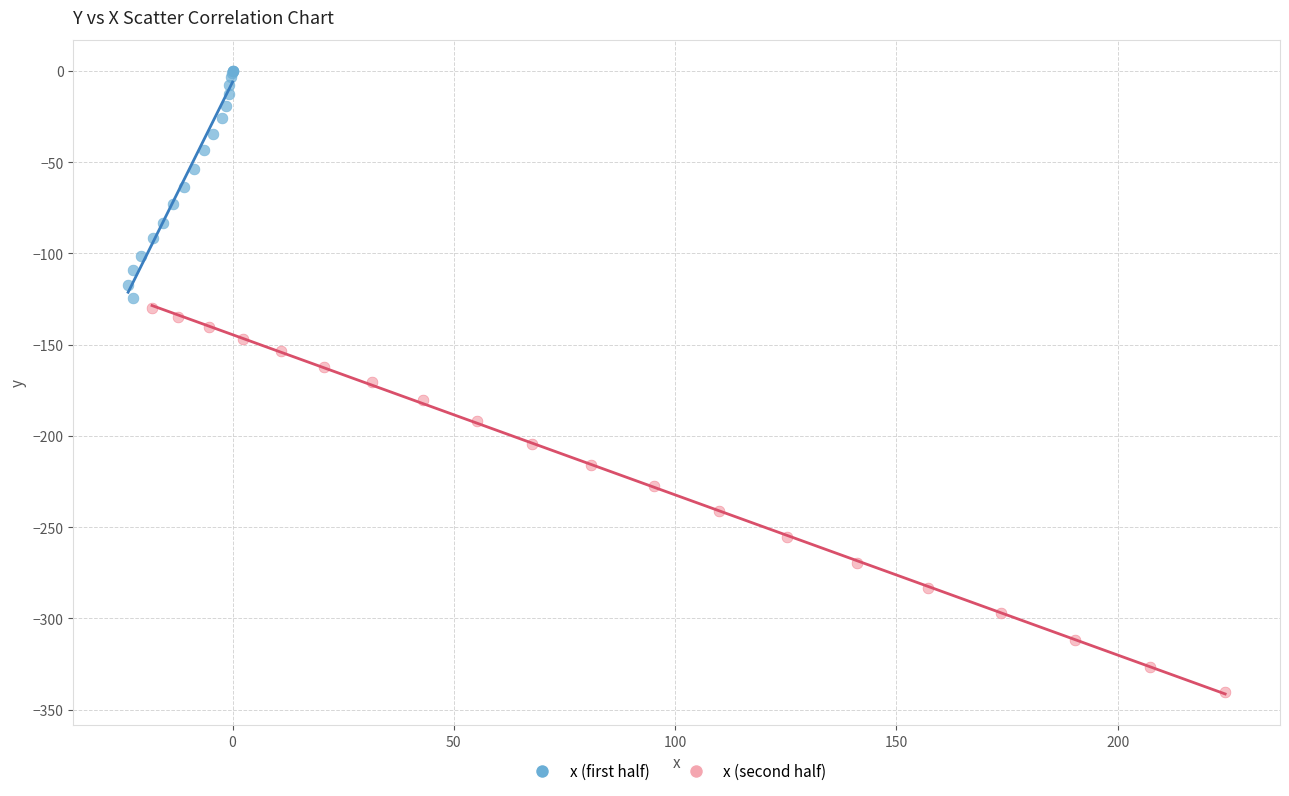

Which series reaches the maximum Y coordinate?

x (first half)